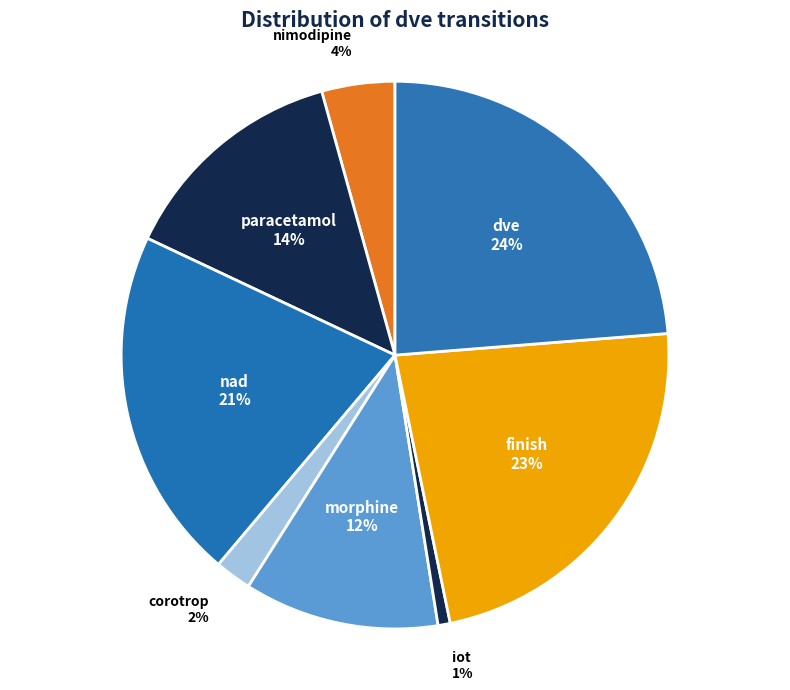

How many segments does this pie chart have?

8